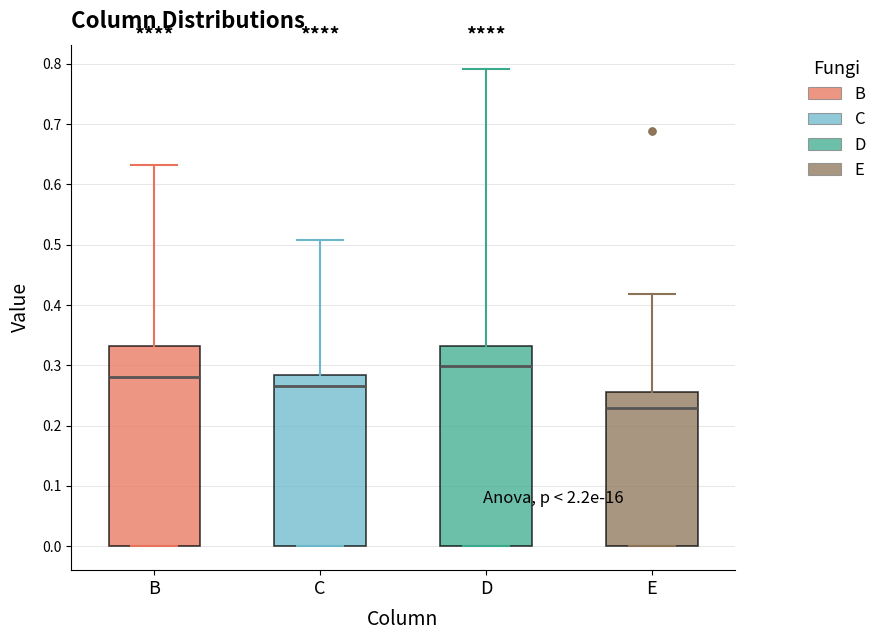

Reading left to right, transcribe this box plot: for each box, give where its median line is, the range the box spans, and where its two whiskers end, as read against the y-axis. The values are not printed on the chart, so give them approximately, as read against the axis.

B: median 0.28, box 0.00 to 0.33, whiskers 0.00 to 0.63
C: median 0.27, box 0.00 to 0.28, whiskers 0.00 to 0.51
D: median 0.30, box 0.00 to 0.33, whiskers 0.00 to 0.79
E: median 0.23, box 0.00 to 0.26, whiskers 0.00 to 0.42